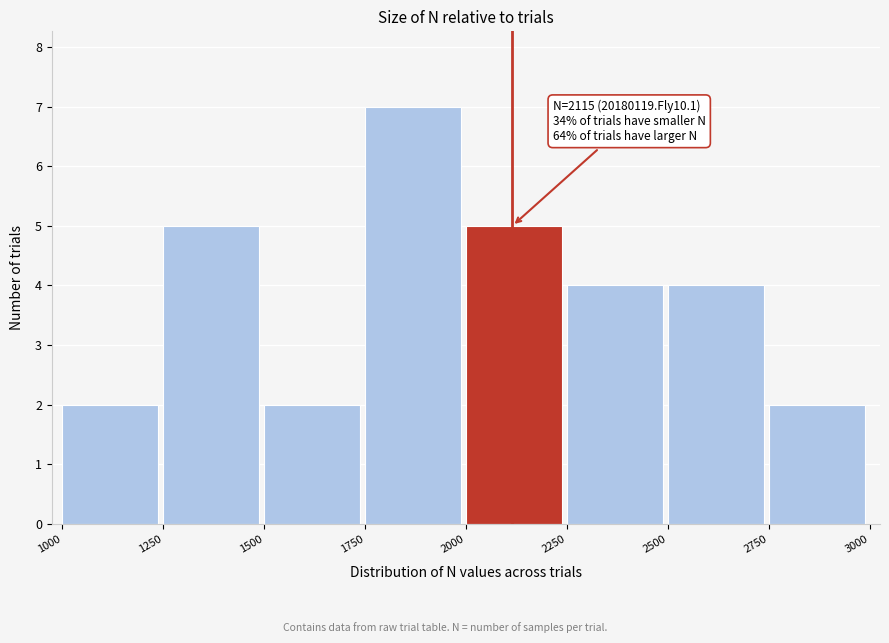

Which range on the x-axis has the tallest bar?

1750 to 2000